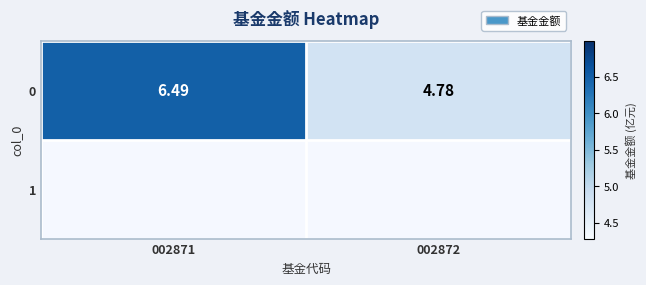

List the labels in order of value, largest first.

002871, 002872